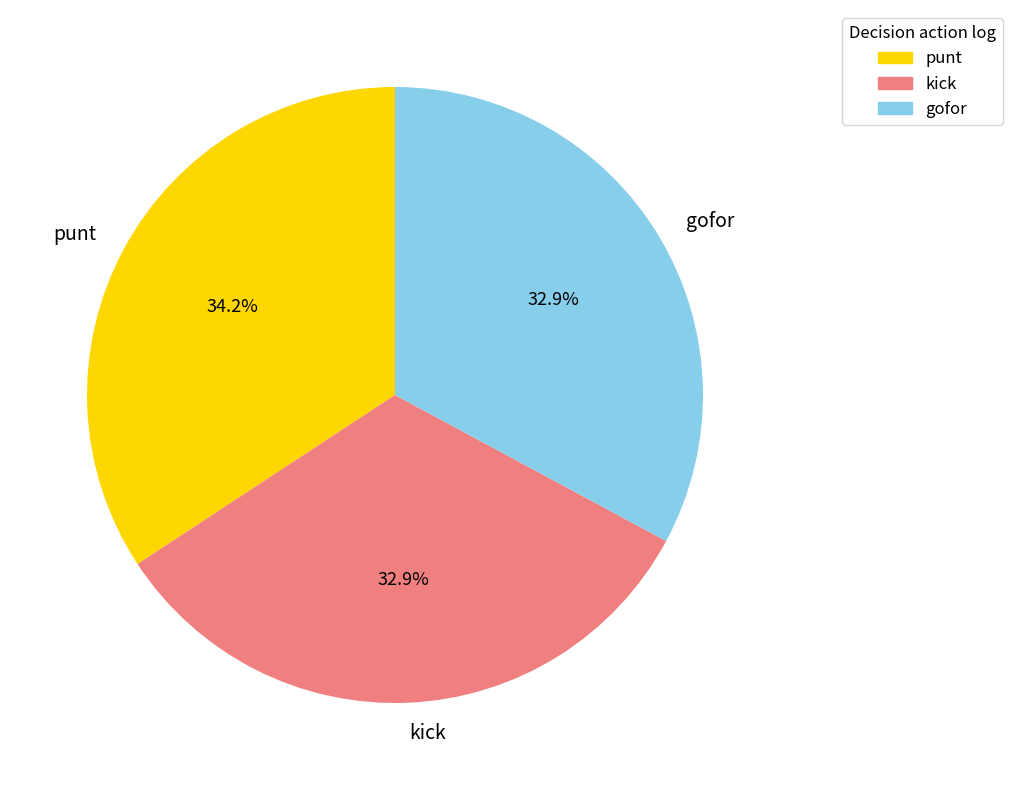

To the nearest percent, what is the difference between the largest and smallest slice percentages?

1%